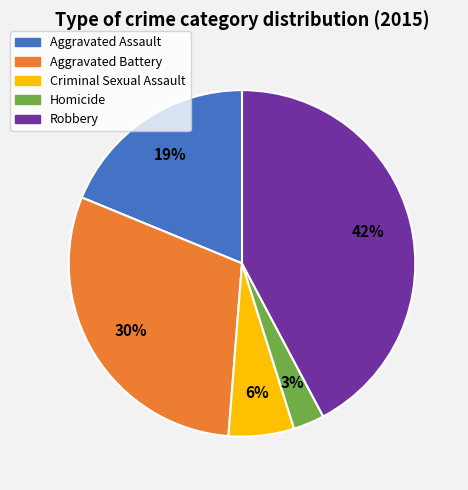

To the nearest percent, what is the average slice percentage?

20%